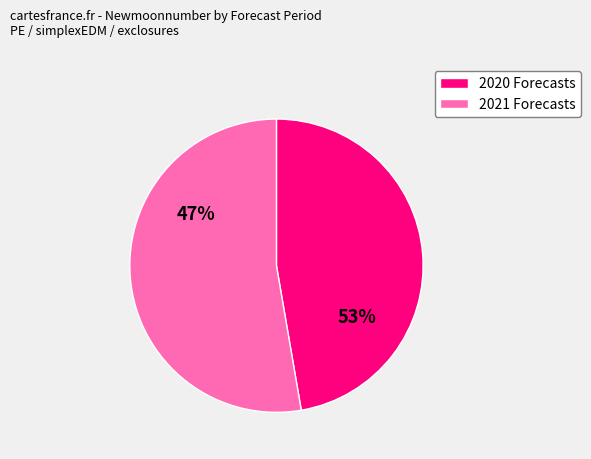

Is the sum of 11 and 6 greater than half?

No